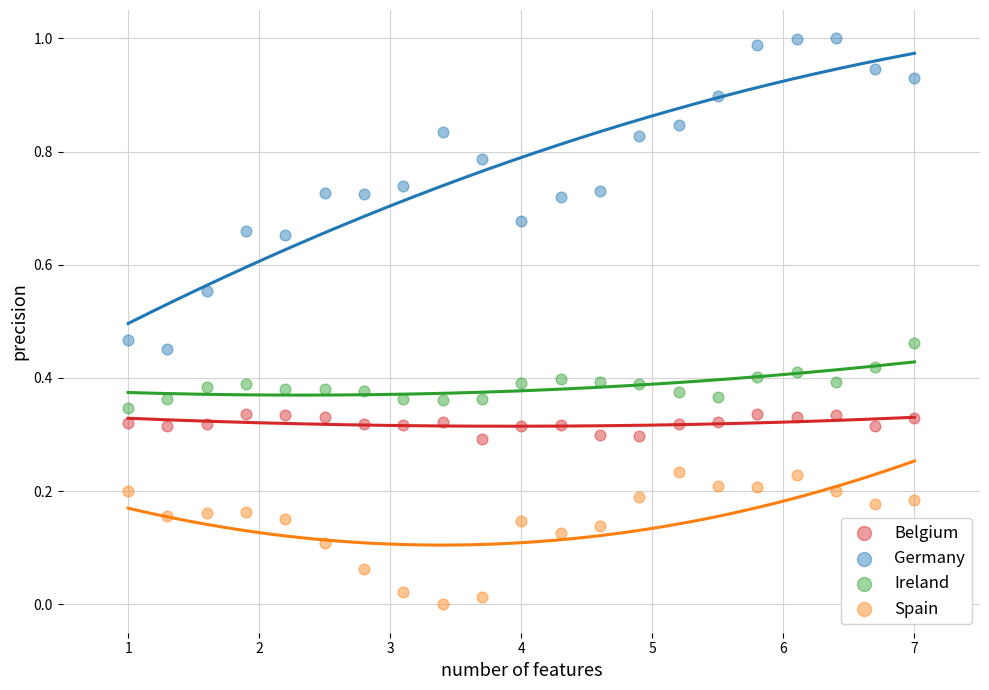

Across all data points, what is the range of X values (max minus min)?

6.0